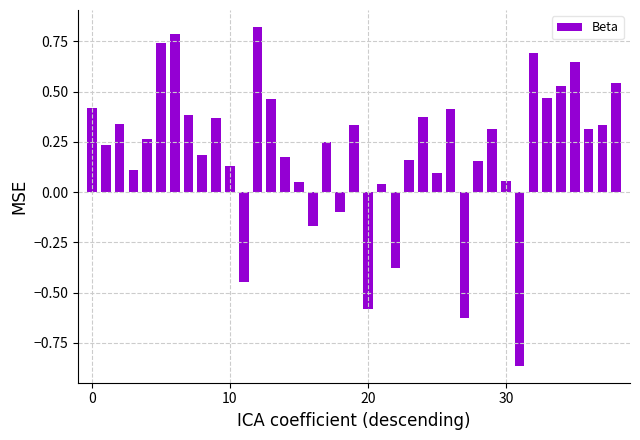

What is the difference between the second highest and minimum values?

1.6